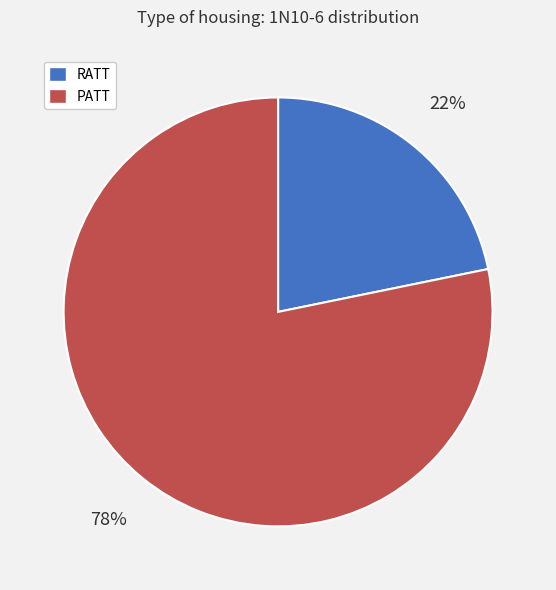

What is the majority slice?

PATT